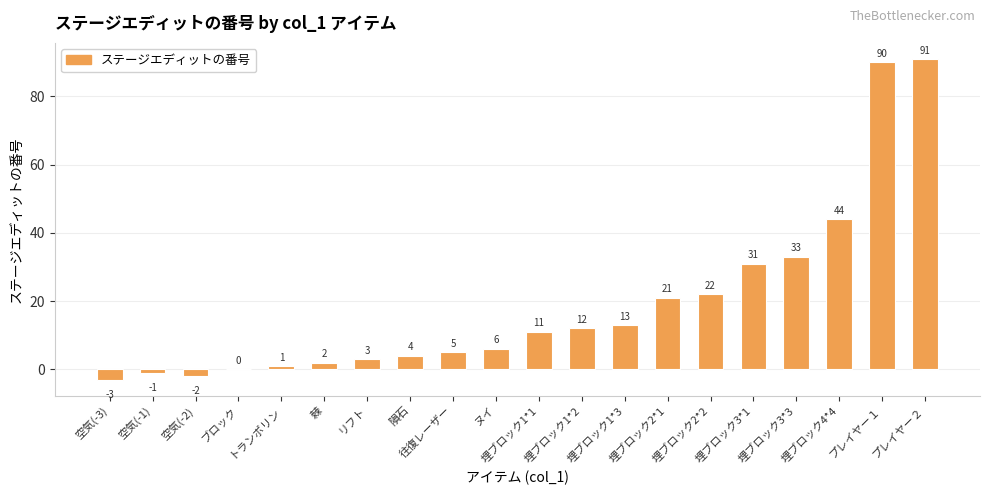

Between 埋ブロック2*1 and リフト, which is larger?

埋ブロック2*1